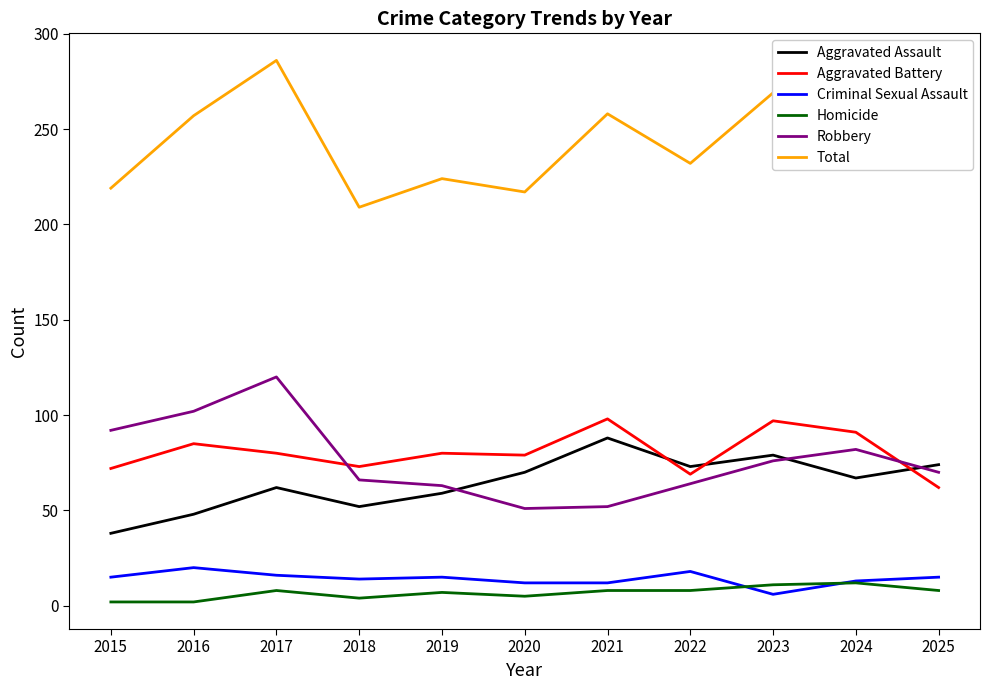

Which series has the largest total across all categories?

Total